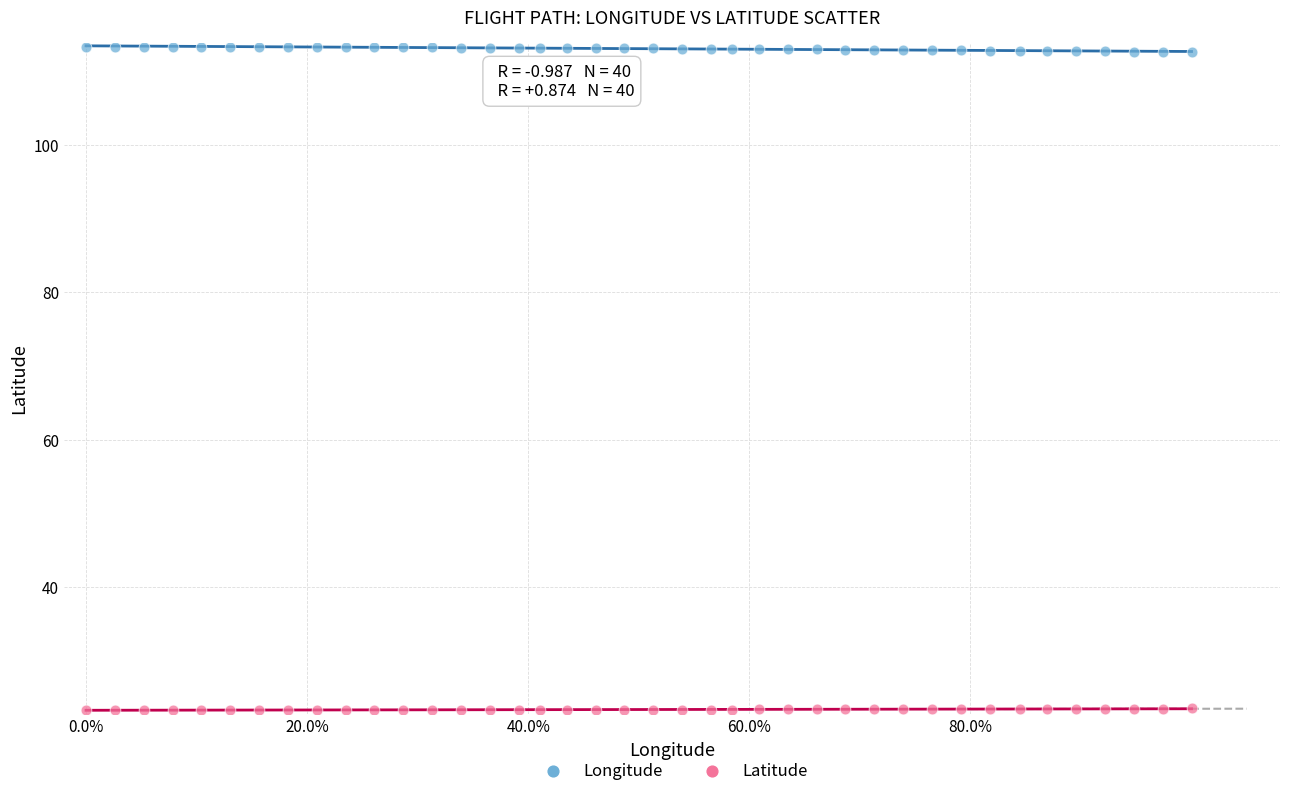

Which series reaches the maximum Y coordinate?

Longitude